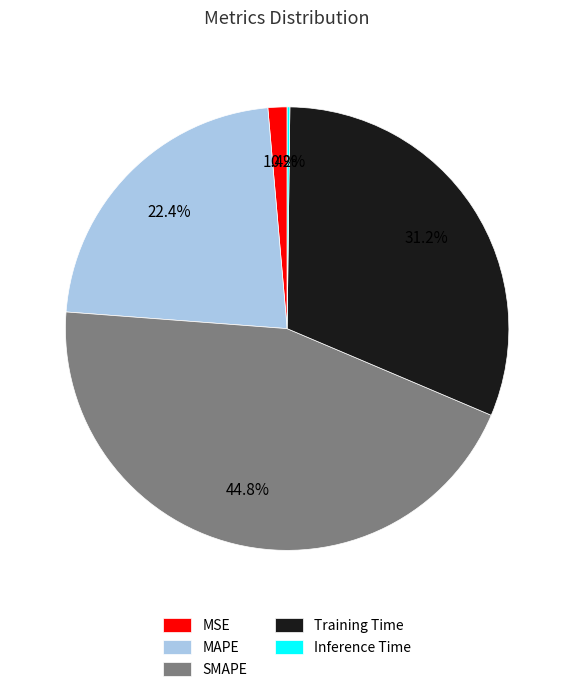

Which category has the biggest portion of the pie?

SMAPE